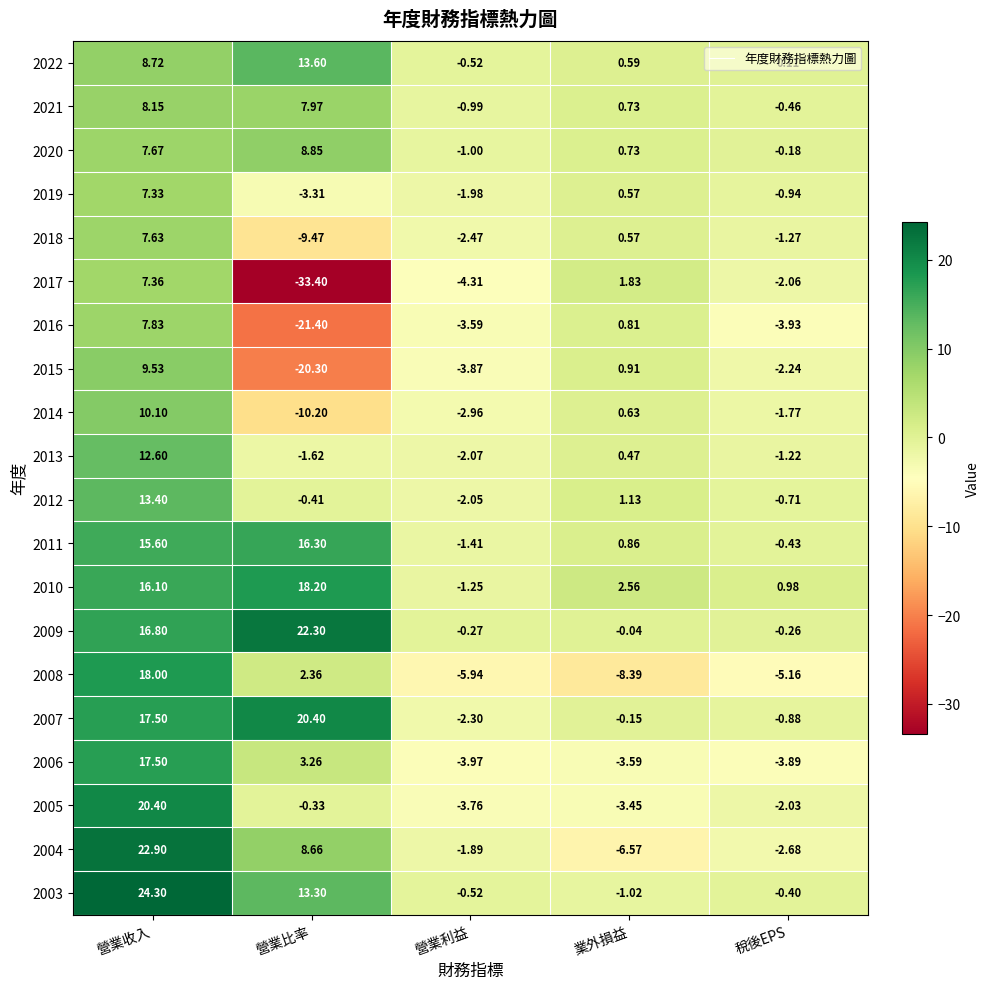

Is the value of 2007 at 營業收入 greater than the value of 2005 at 業外損益?

Yes